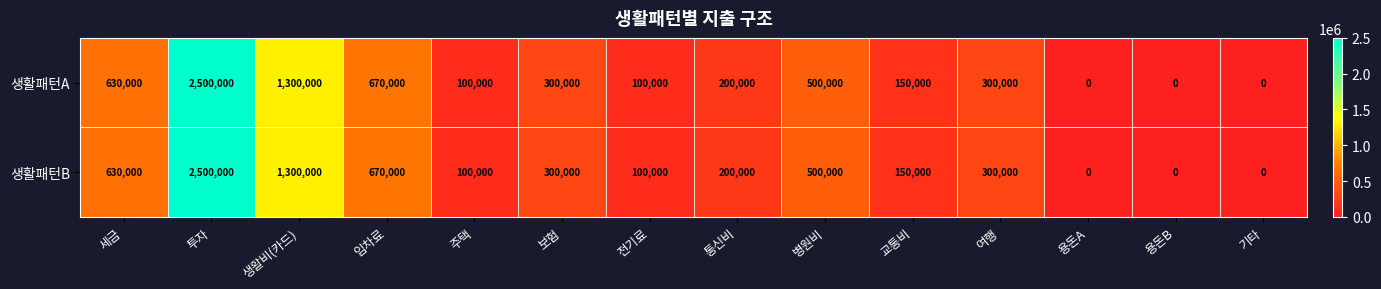

What is the difference between the 생활패턴A values at 생활비(카드) and 임차료?

630000